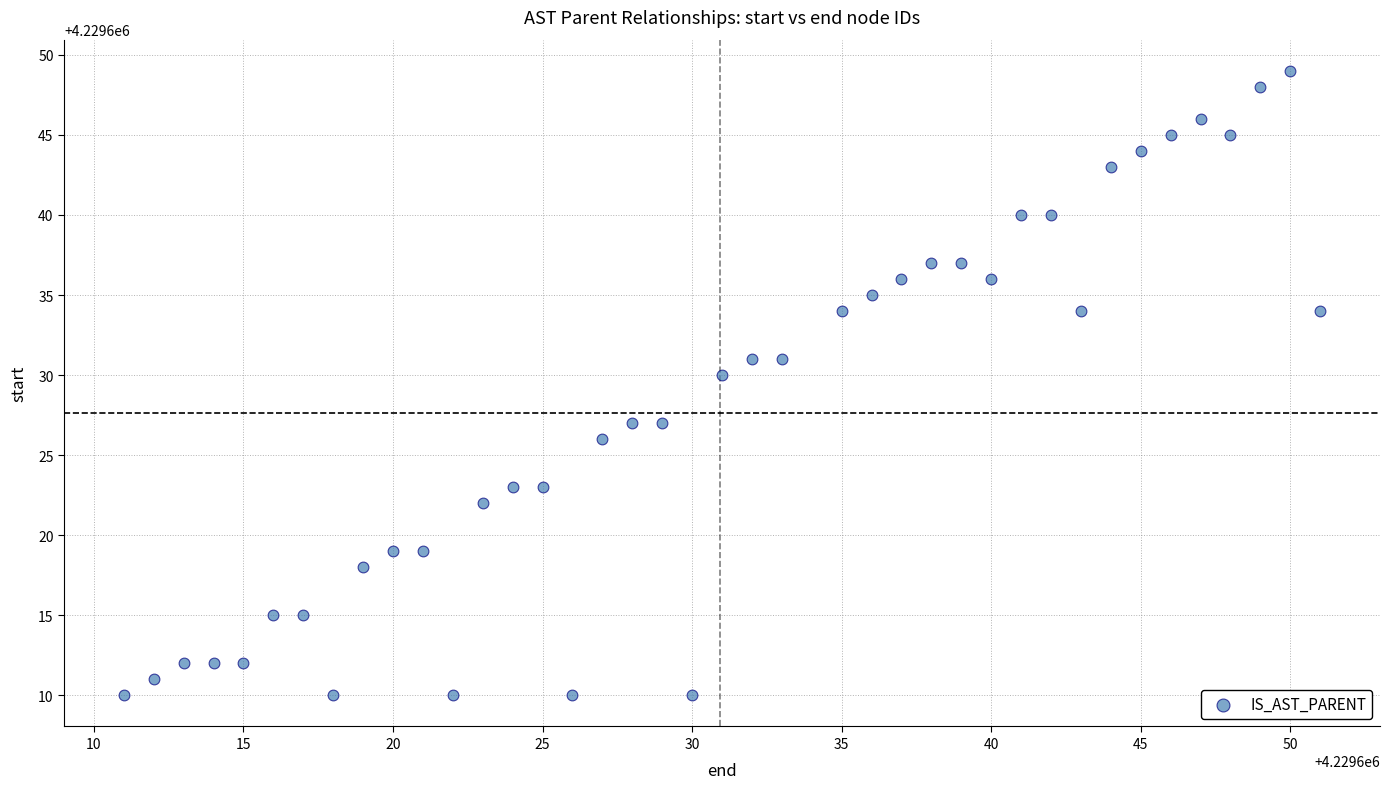

What is the range of Y values (max minus min)?

39